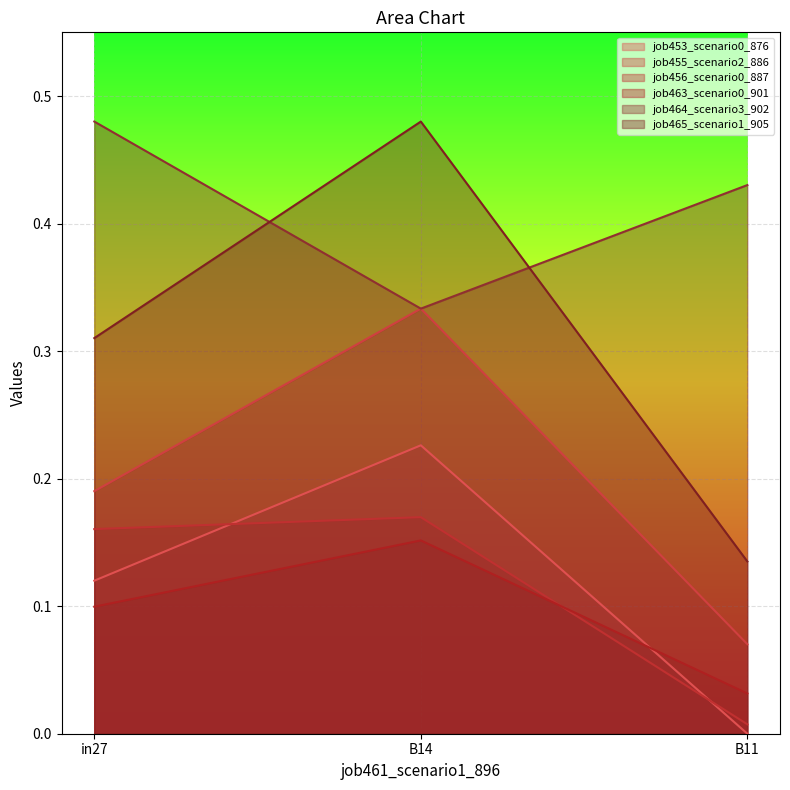

What is the label of the 3rd point from the left?

B11